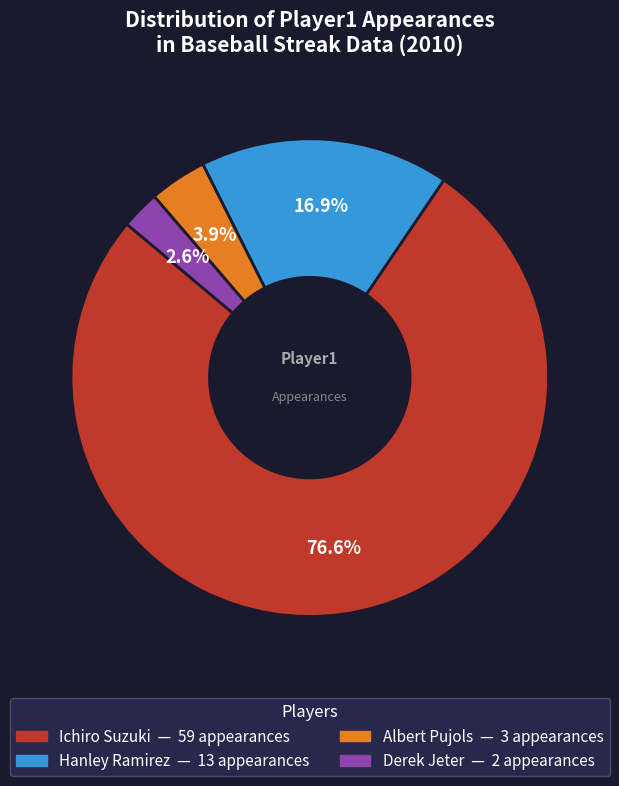

To the nearest percent, what is the average slice percentage?

25%